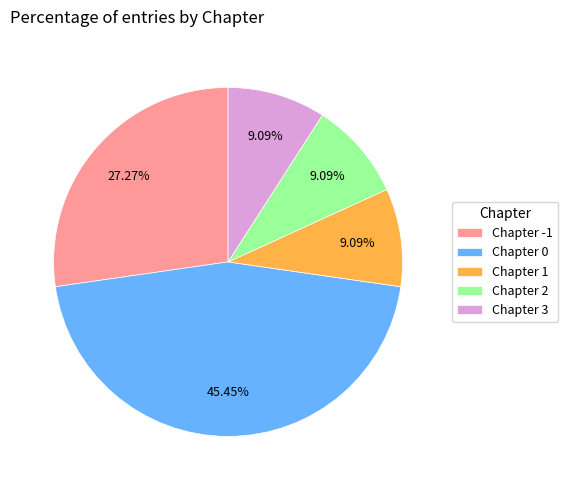

How many slices are in this pie chart?

5